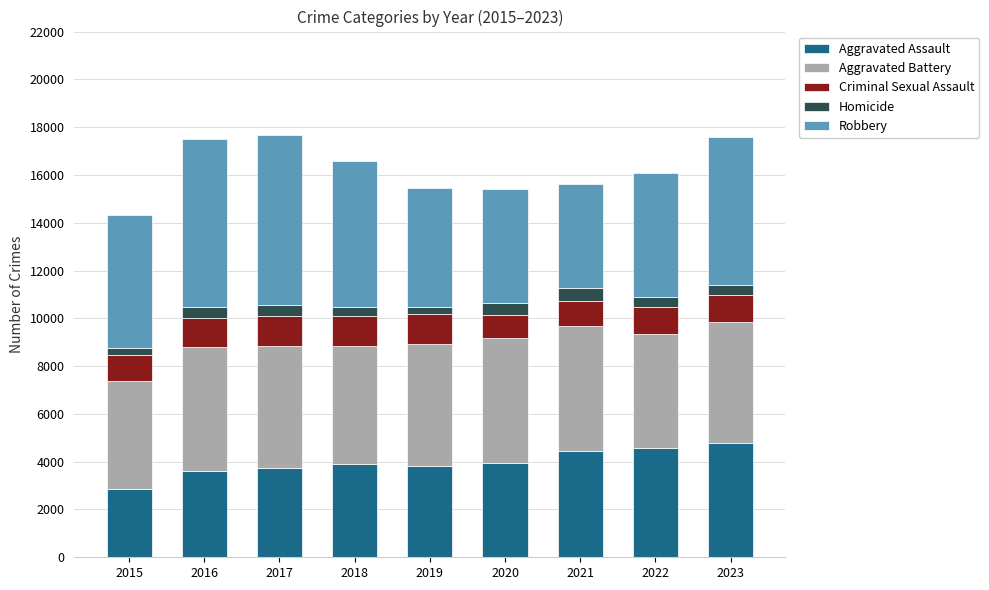

The value of Aggravated Assault at 2021 is 1667. True or false?

False